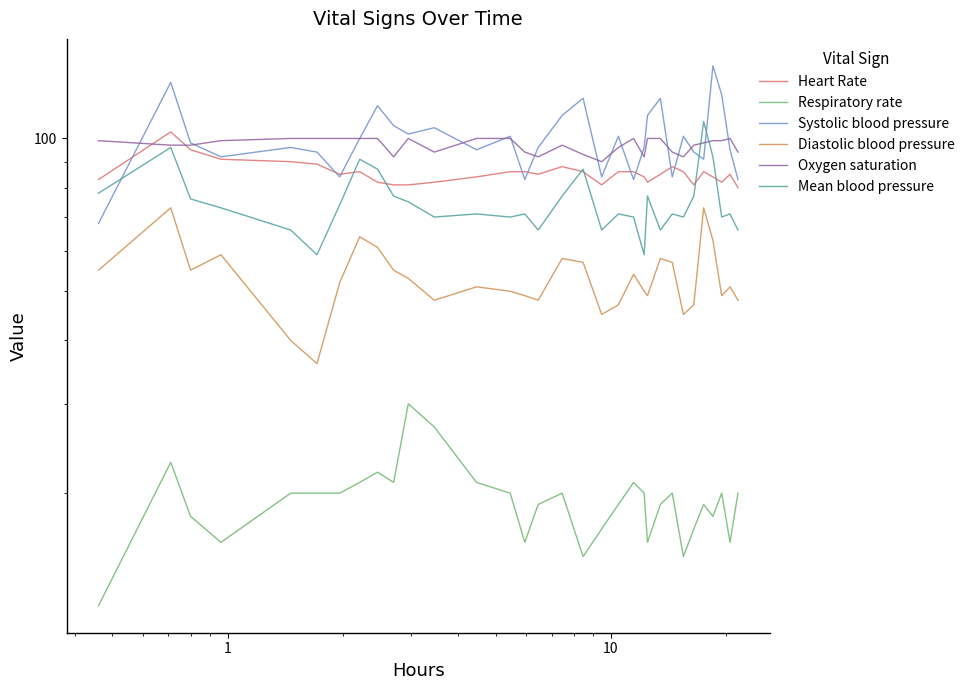

The value of Respiratory rate at 11 is 5. True or false?

False